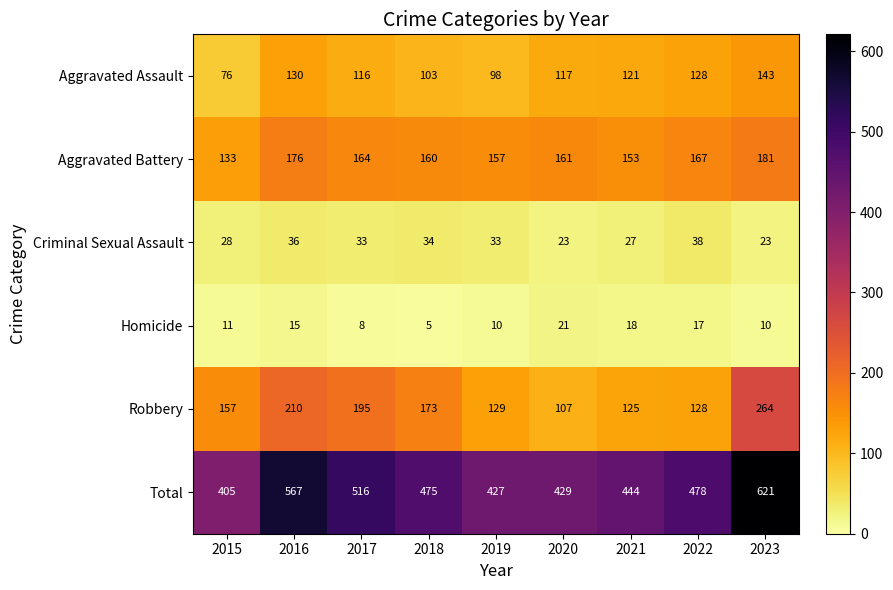

At how many categories does at least one series exceed 332?

9